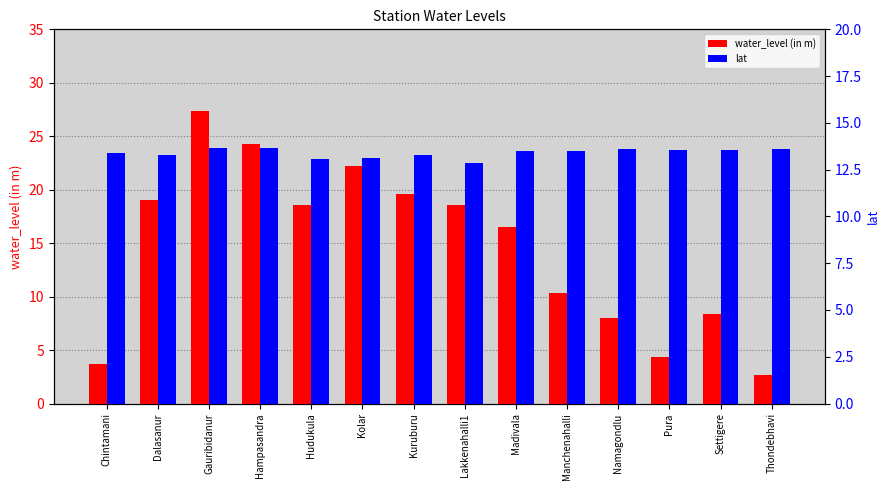

At which label does lat first exceed 13?

Chintamani